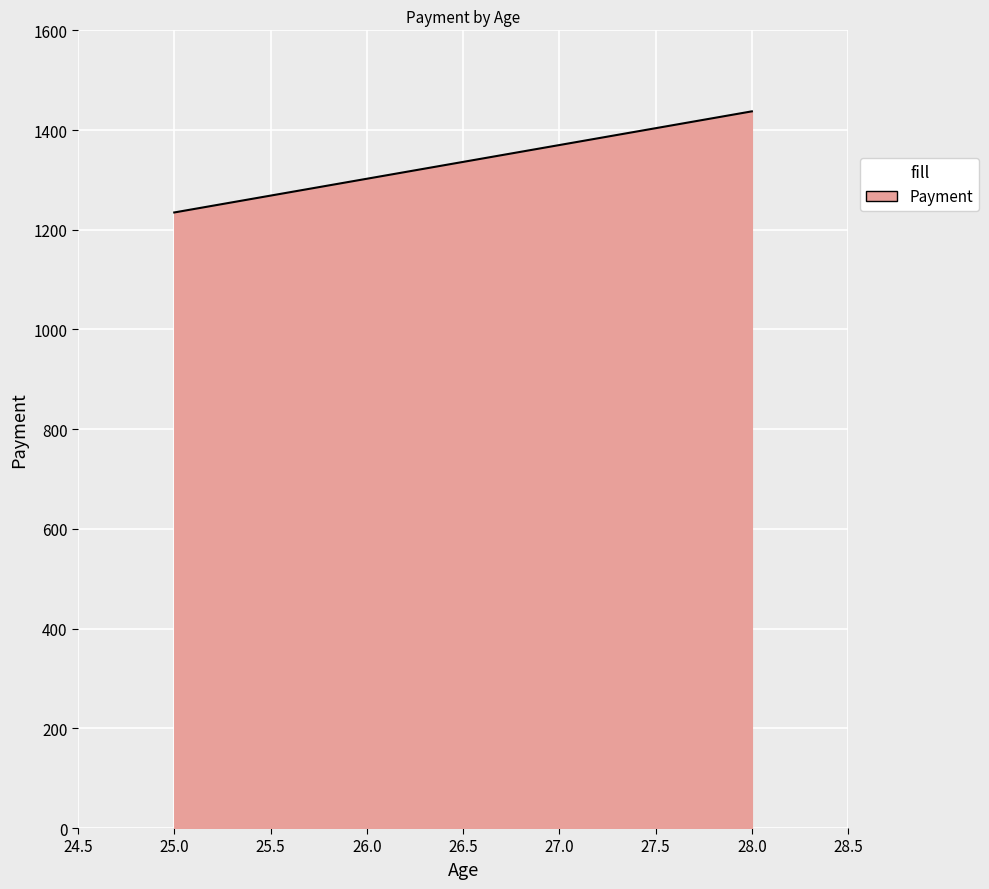

Reading right to left, list all the values displayed in this chart.

28.0=1437.5	25.0=1234.7